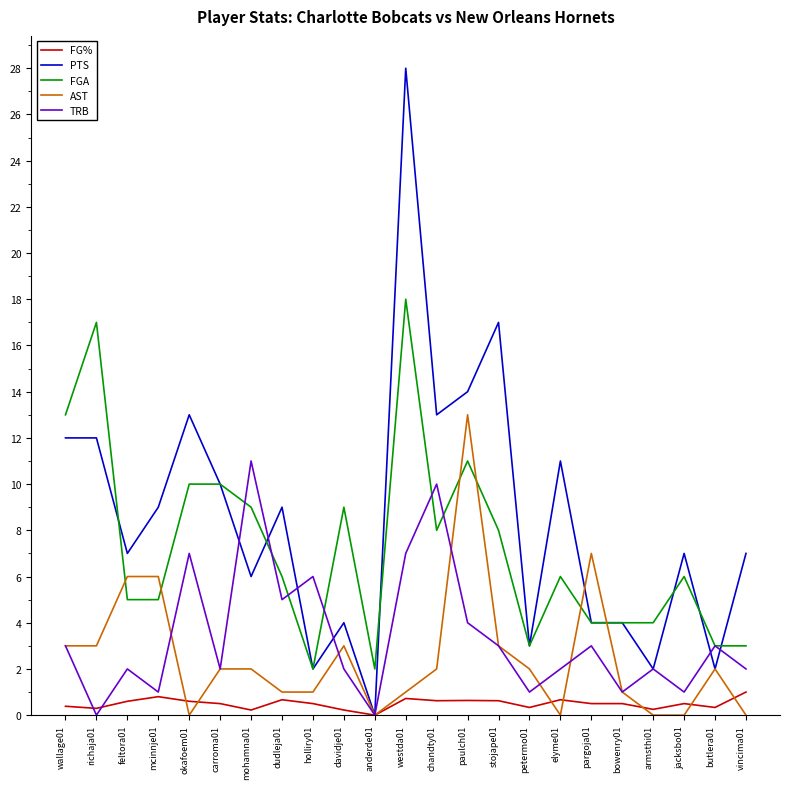

The value of AST at mcinnje01 is 10.7. True or false?

False